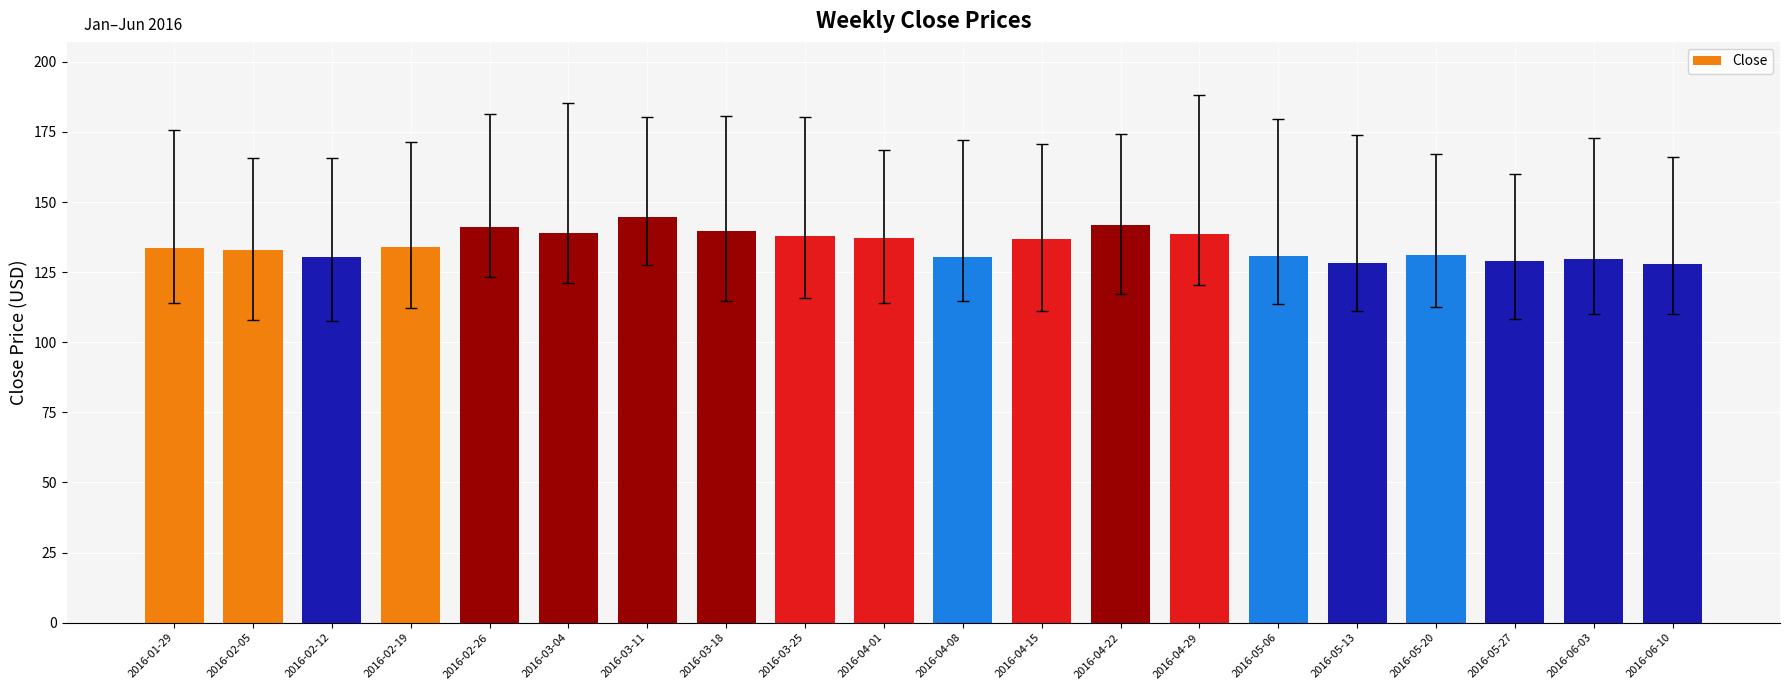

What is the sum of the values at 2016-03-04 and 2016-05-27?

267.8